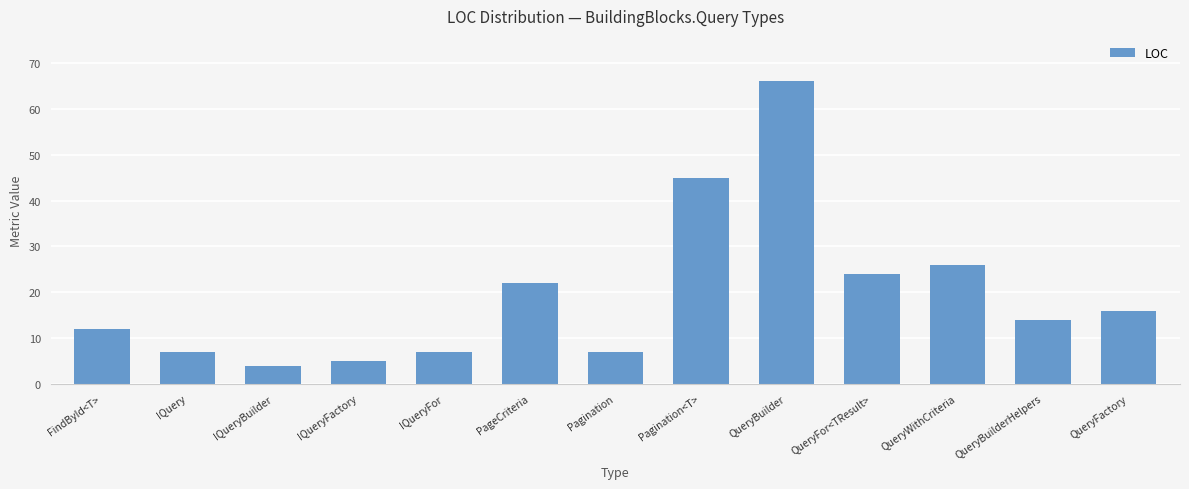

Reading right to left, what are all the values shown in this chart?

QueryFactory=16	QueryBuilderHelpers=14	QueryWithCriteria=26	QueryFor<TResult>=24	QueryBuilder=66	Pagination<T>=45	Pagination=7	PageCriteria=22	IQueryFor=7	IQueryFactory=5	IQueryBuilder=4	IQuery=7	FindById<T>=12